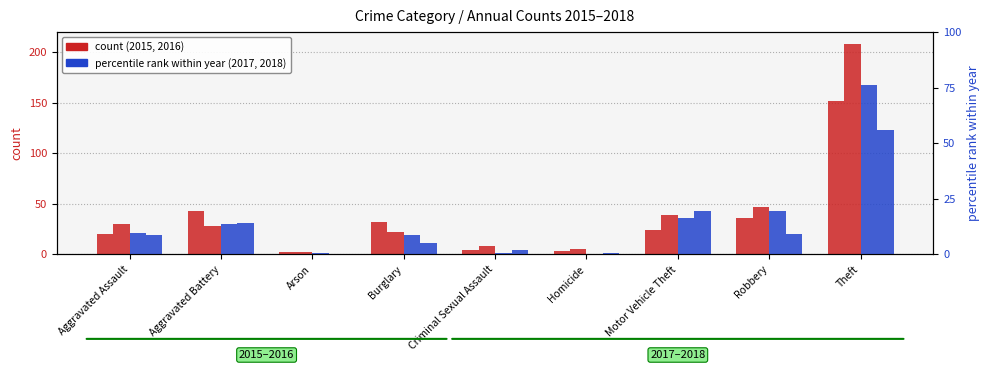

The 2016 series shows 14 at Robbery. True or false?

False